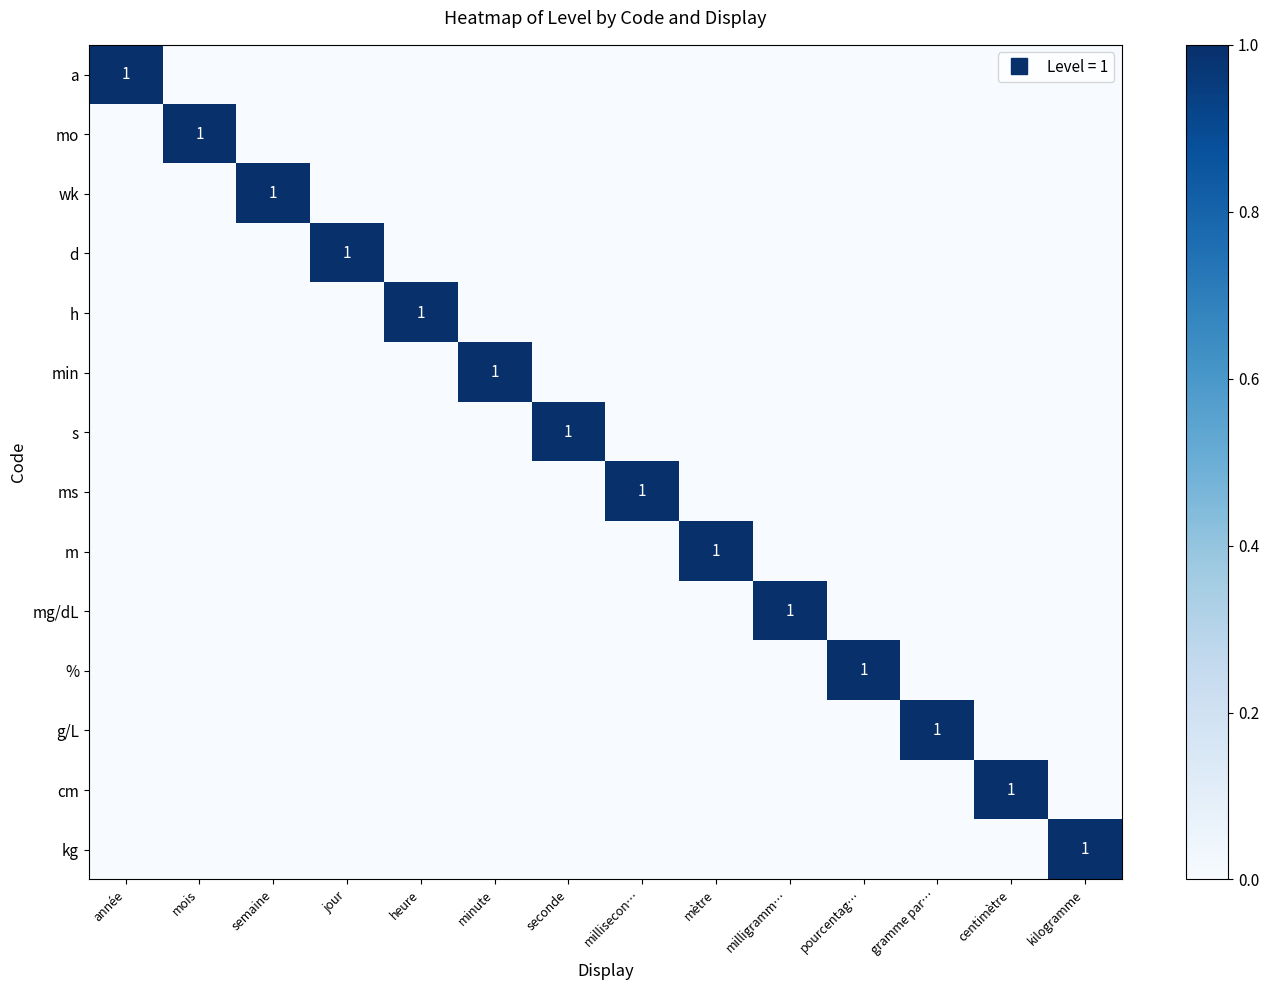

Rank the series by their maximum value, from lowest to highest.

a, mo, wk, d, h, min, s, ms, m, mg/dL, %, g/L, cm, kg